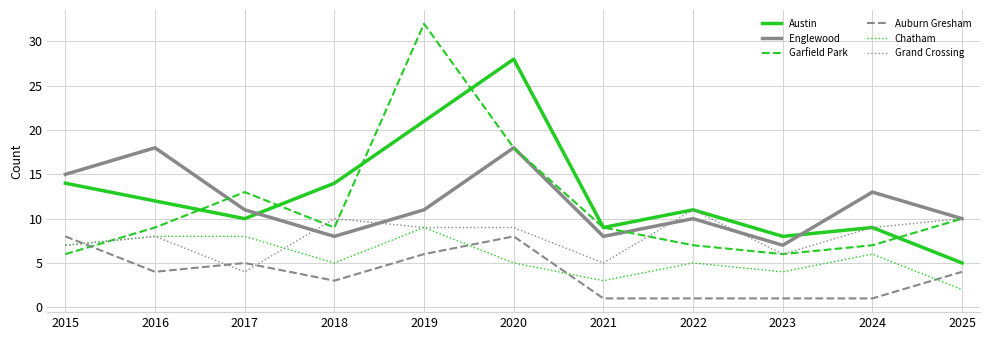

After their last crossing, which series has the higher values: Grand Crossing or Auburn Gresham?

Grand Crossing